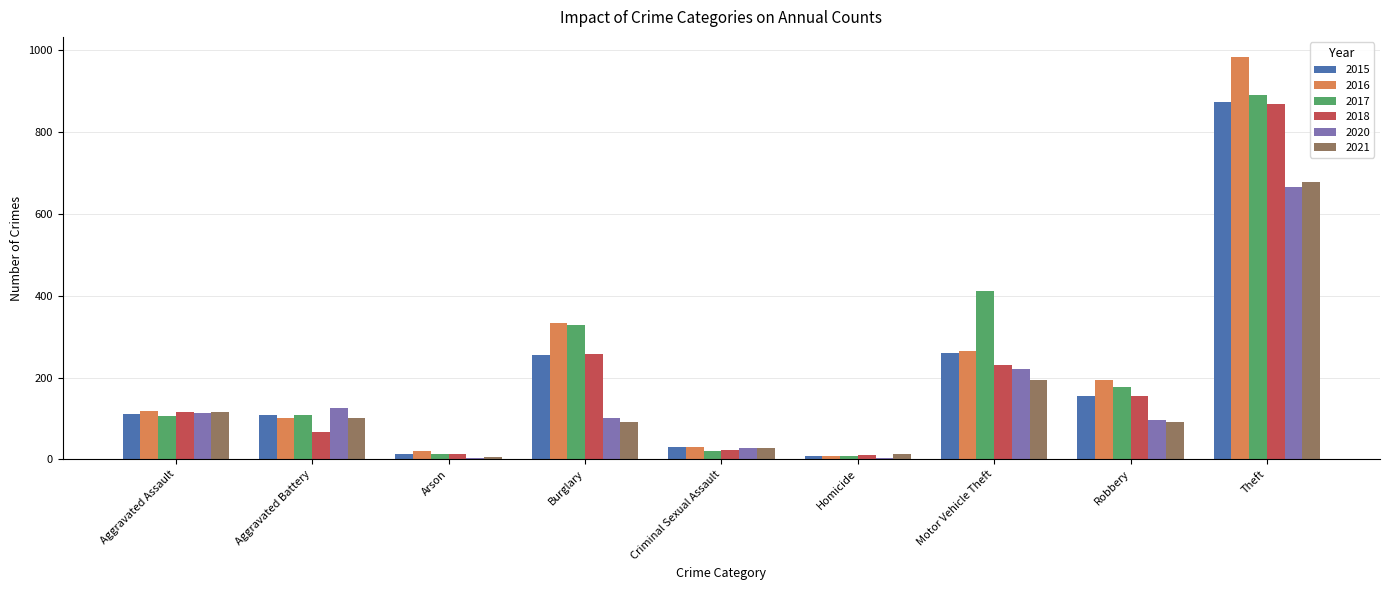

What is the total value across all series at Theft?

4962